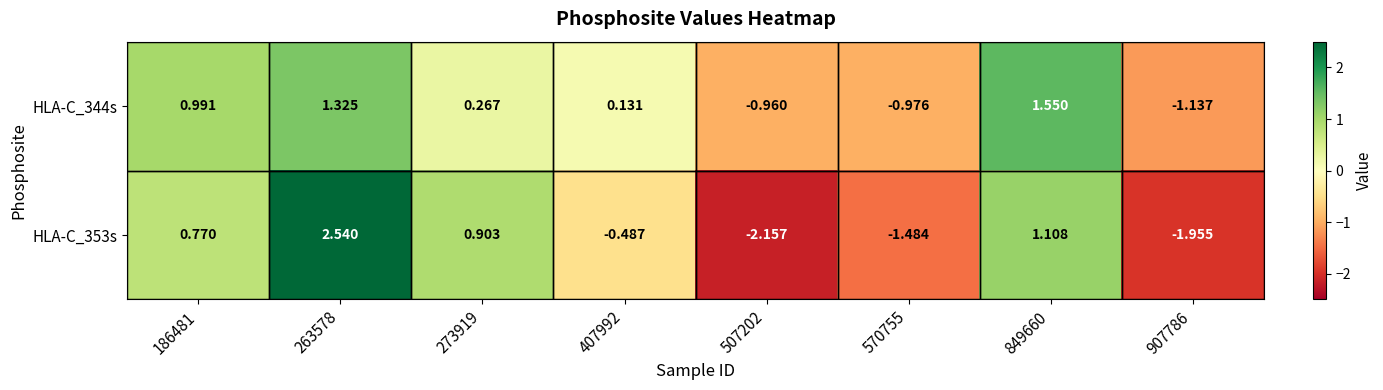

Which series changed the most between 273919 and 507202?

HLA-C_353s